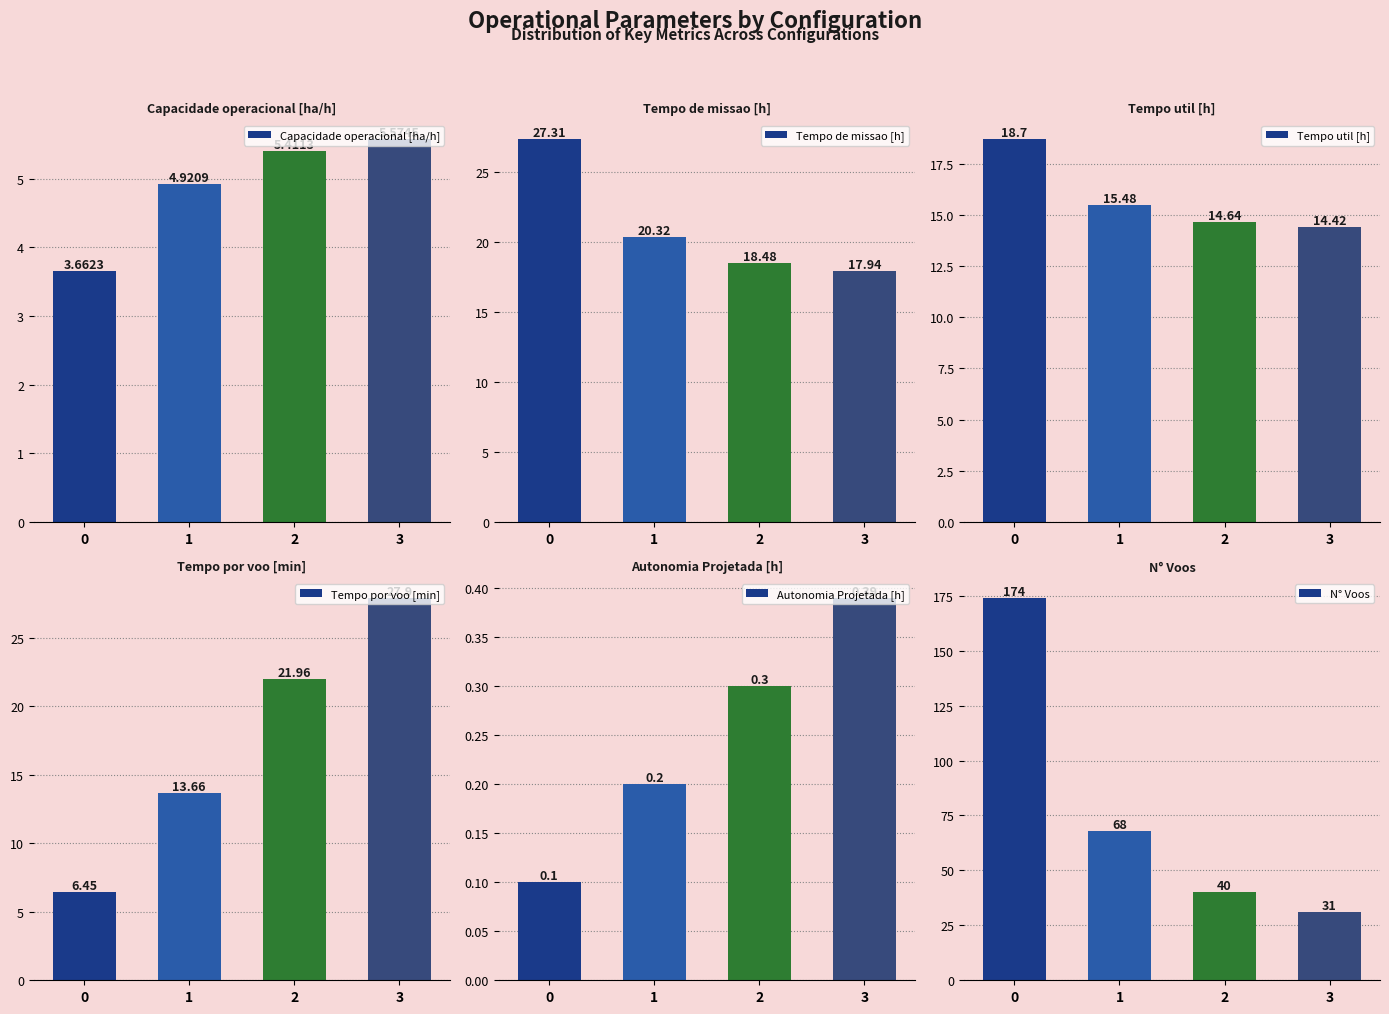

Count the number of categories in the chart.

4